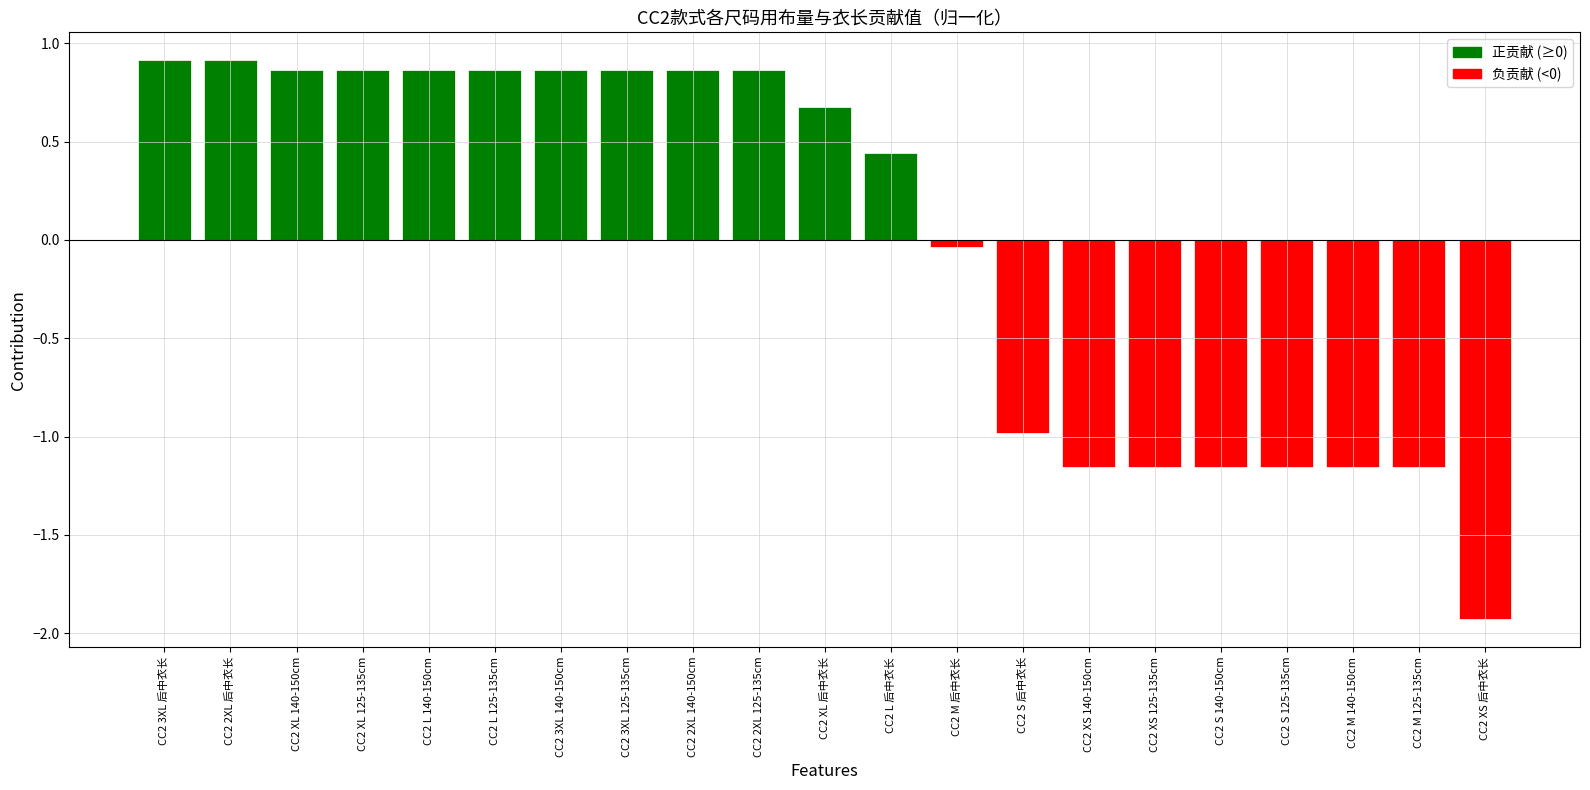

The chart shows a value of -0.6 at CC2 S 140-150cm. True or false?

False